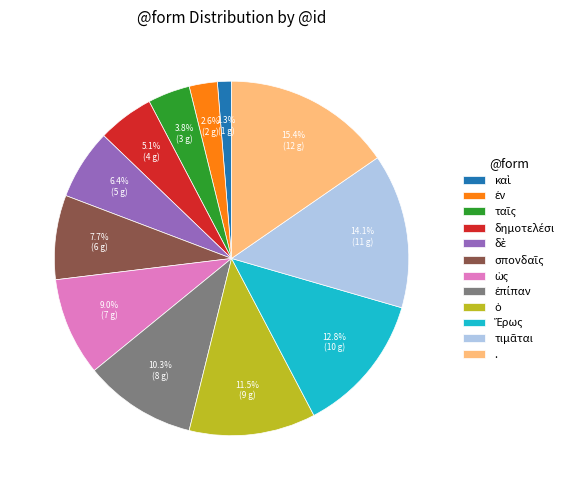

How many slices are in this pie chart?

12